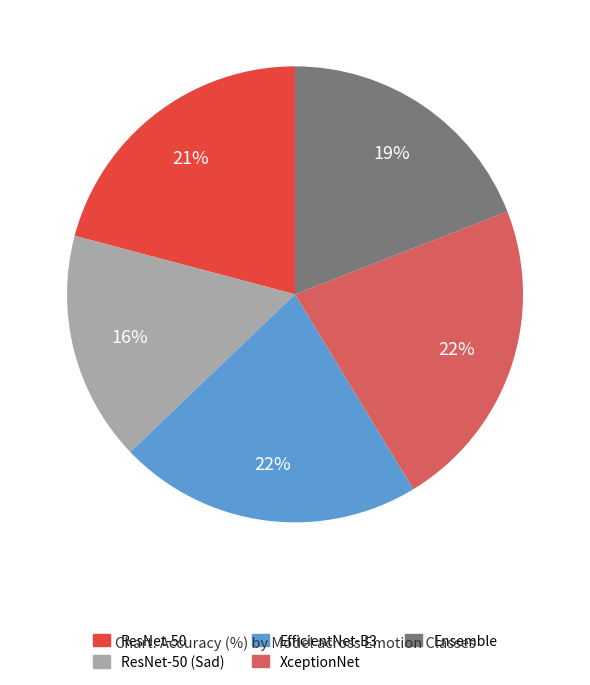

To the nearest percent, what is the average slice percentage?

20%